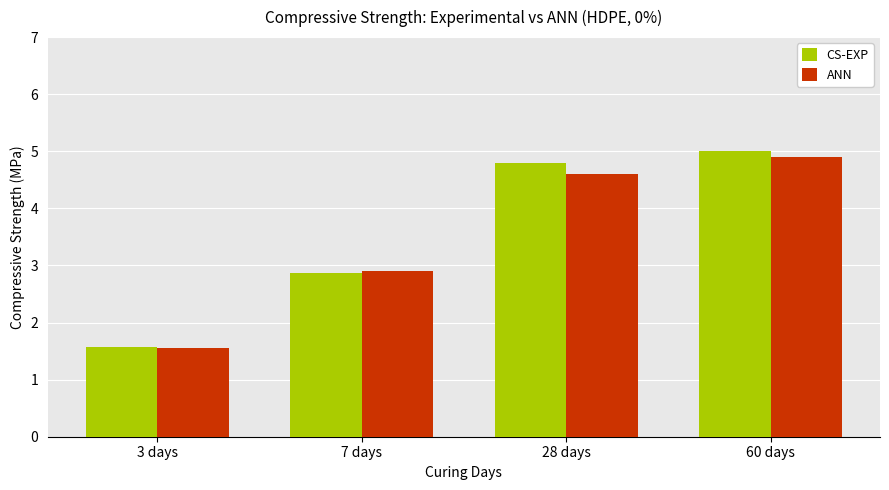

What is the label of the 4th bar from the right?

3 days